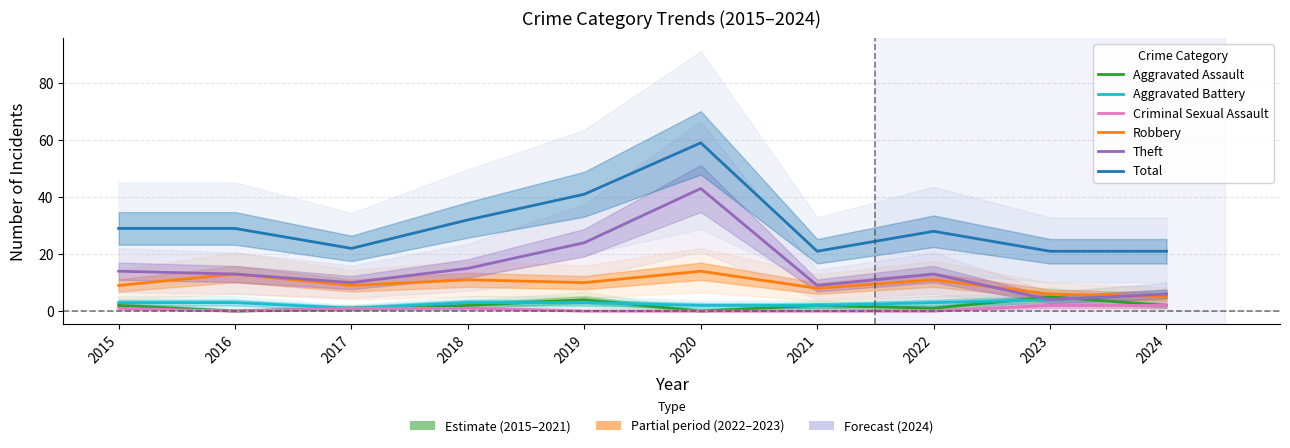

What is the greatest value displayed?

59